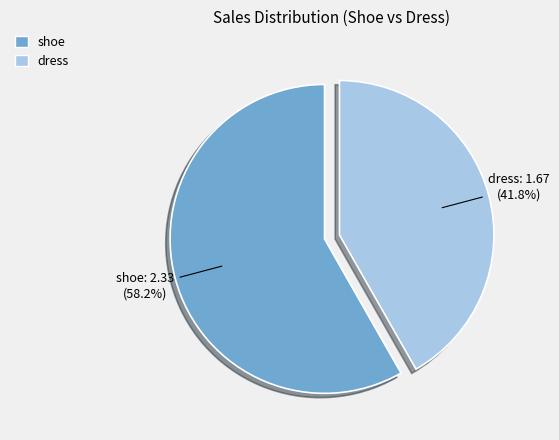

How many segments does this pie chart have?

2